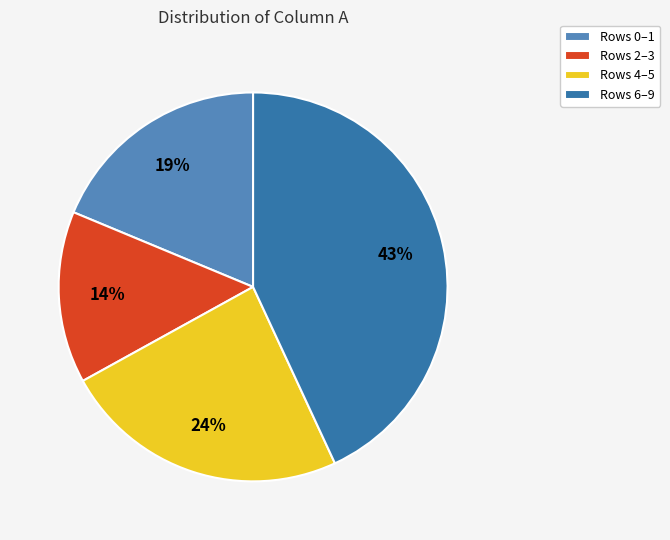

Count the number of slices in the pie.

4